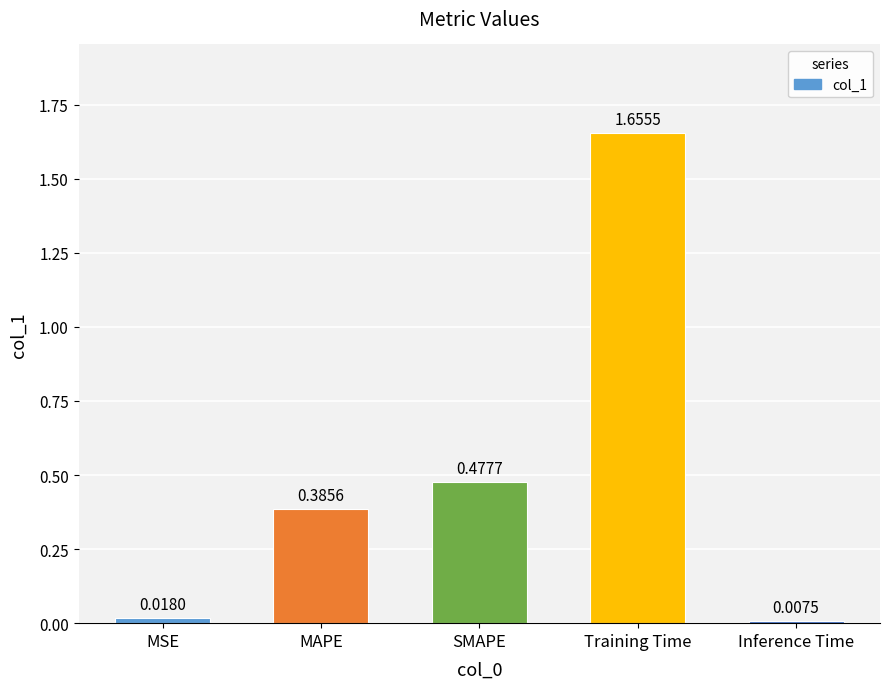

What is the change in value from MAPE to SMAPE?

+0.1